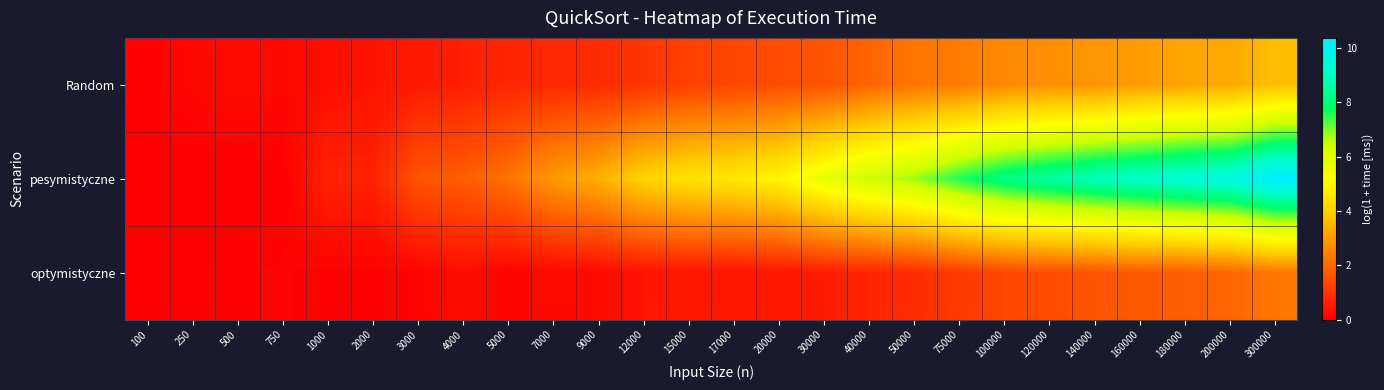

Which series has the largest total across all categories?

pesymistyczne